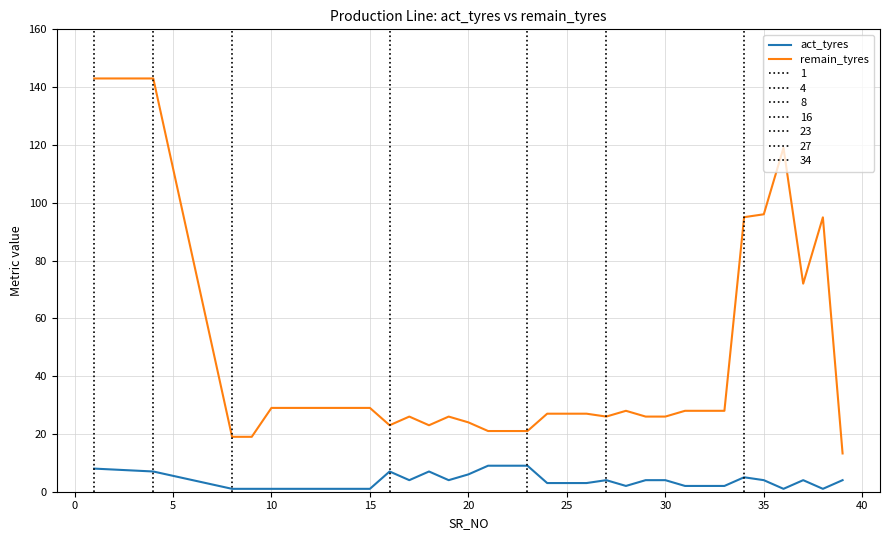

What is the difference between the maximum and minimum values in the act_tyres series?

8.0